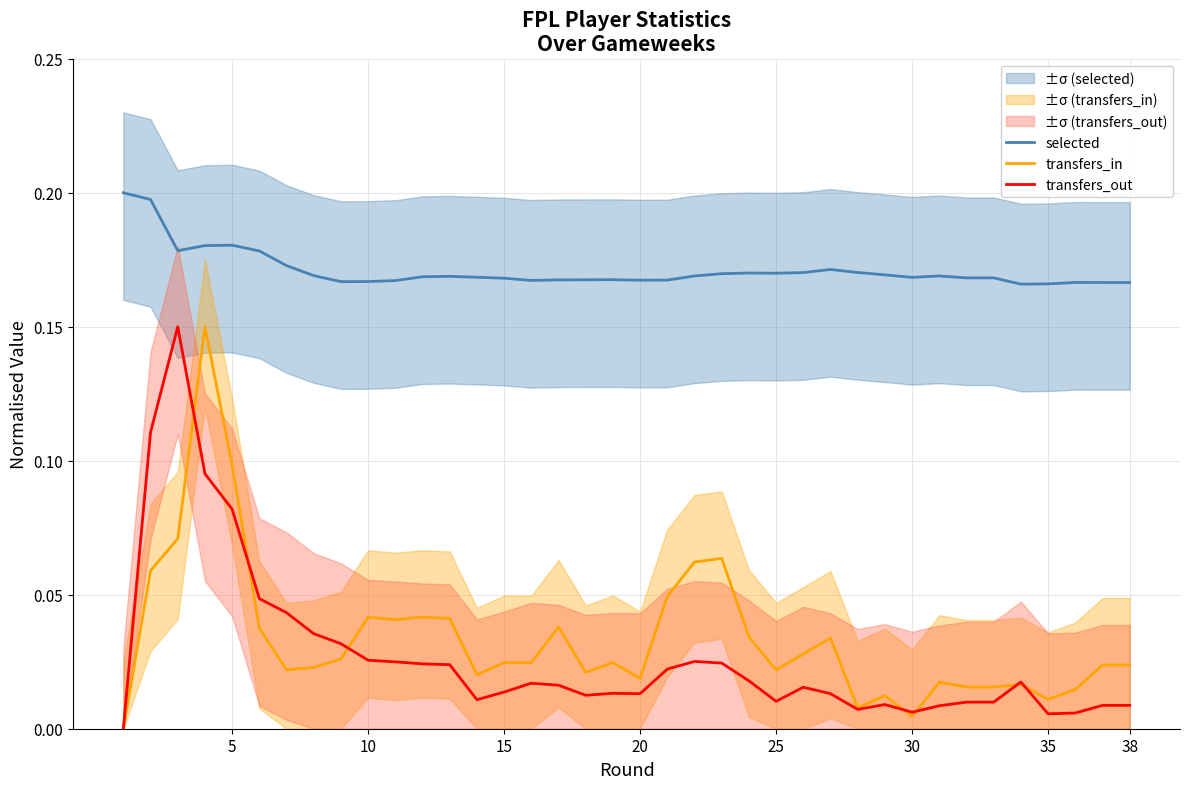

True or false: transfers_out and selected intersect in this chart.

False